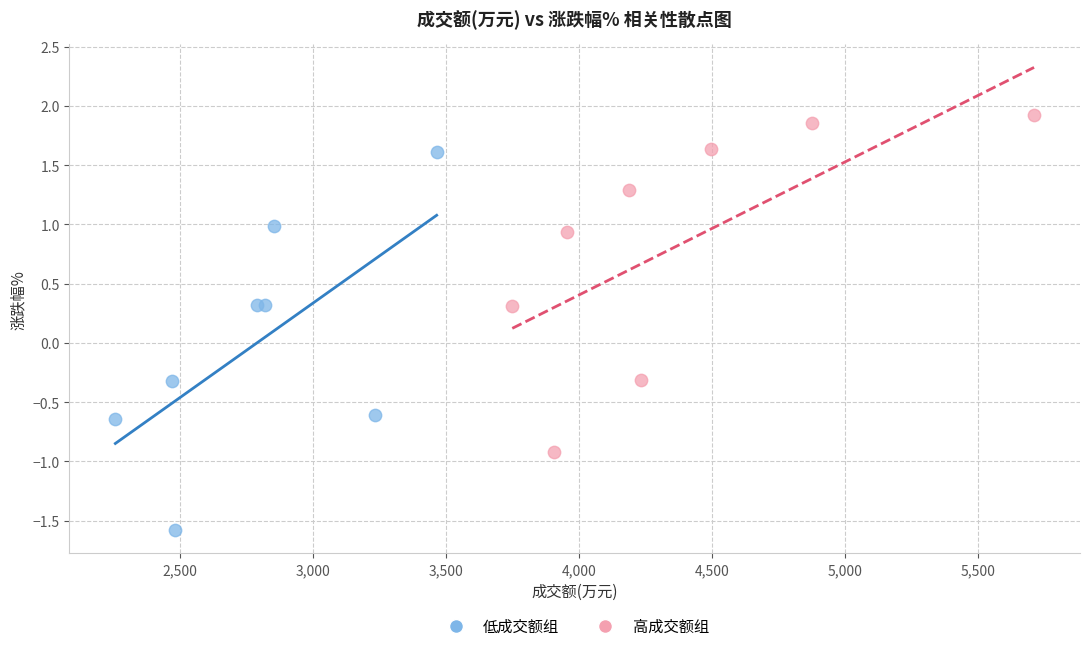

Which series reaches the minimum Y coordinate?

低成交额组